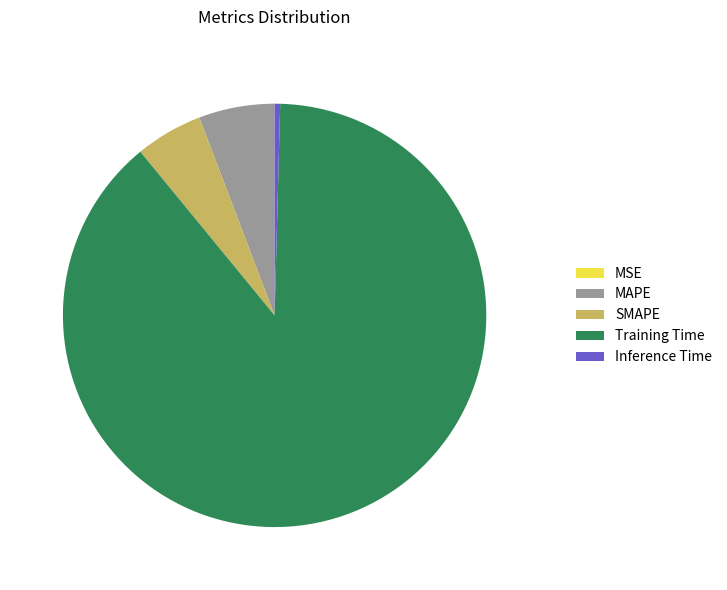

Is the sum of MAPE and Training Time greater than half?

Yes